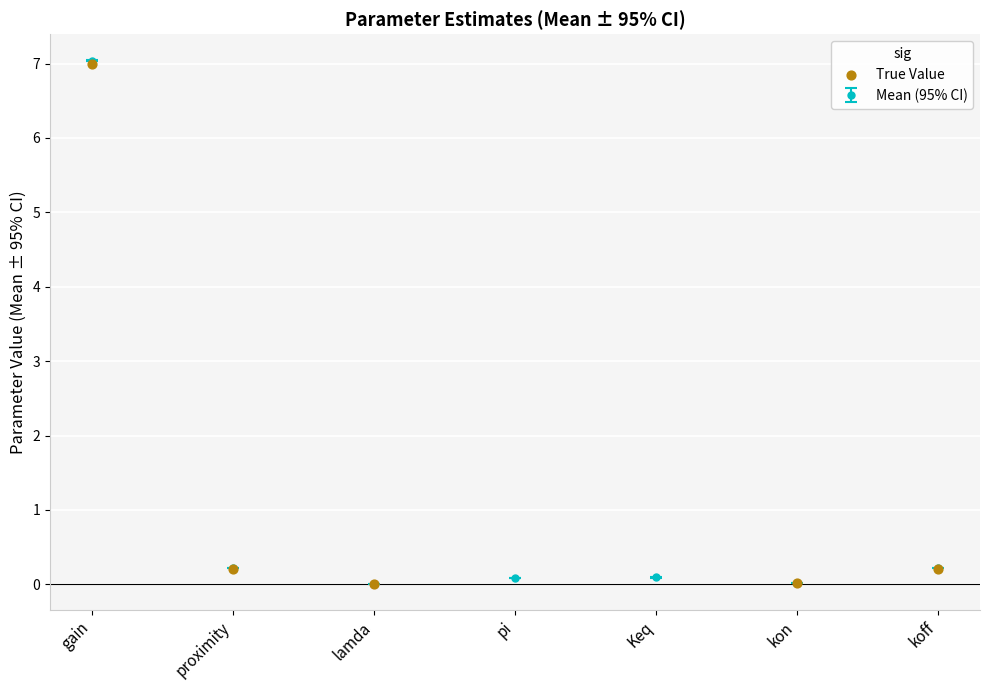

True or false: Mean (95% CI) has more than 0 interior local peaks.

True